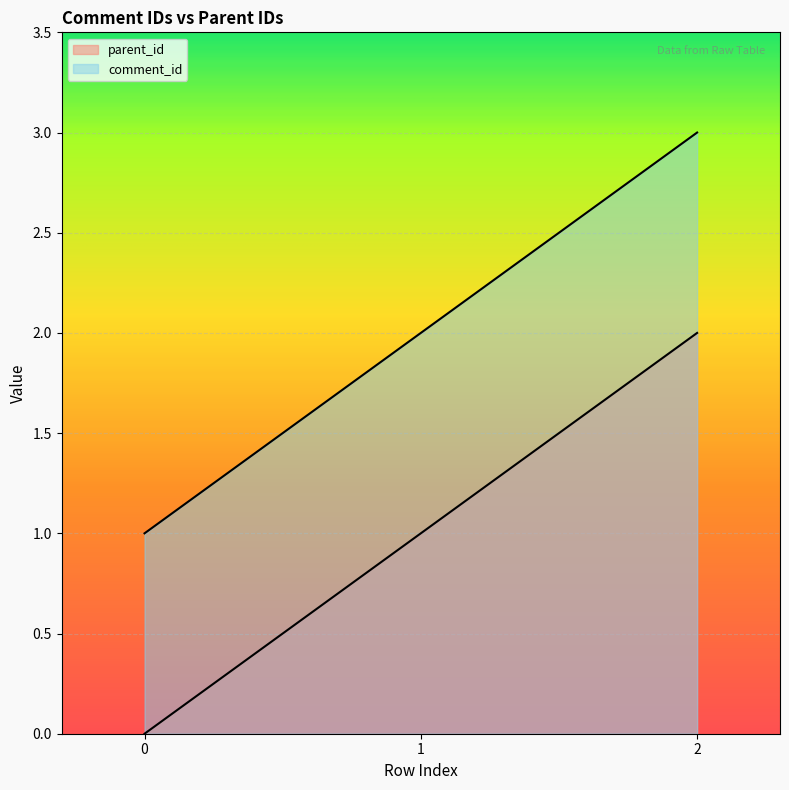

At which category is the sum across all series the highest?

2